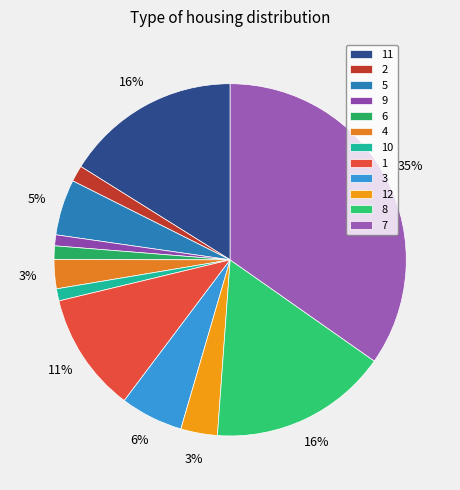

What is the smallest slice in the pie chart?

9